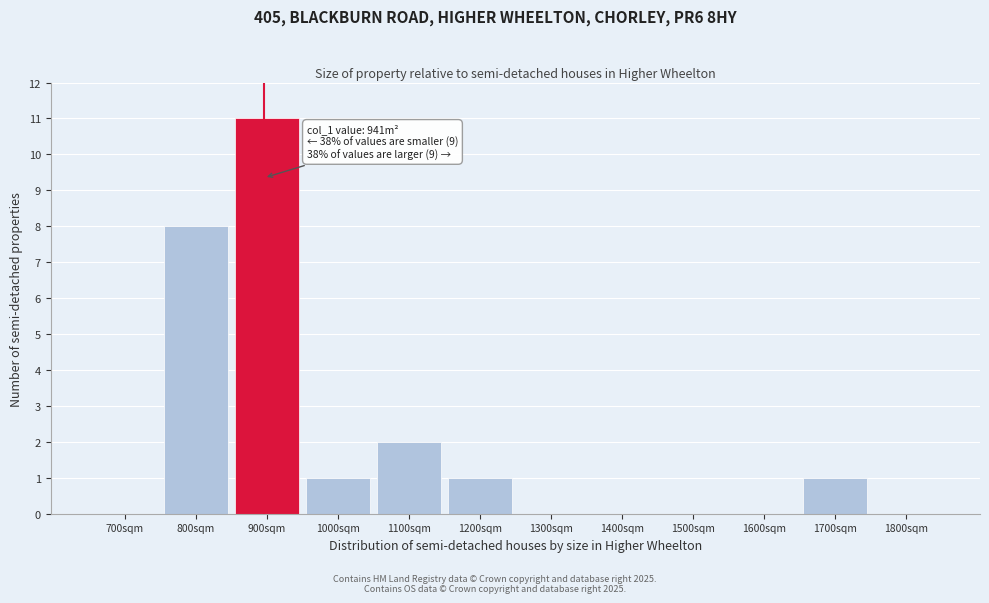

Reading left to right, list all the values displayed in this chart.

700sqm=0	800sqm=8	900sqm=11	1000sqm=1	1100sqm=2	1200sqm=1	1300sqm=0	1400sqm=0	1500sqm=0	1600sqm=0	1700sqm=1	1800sqm=0